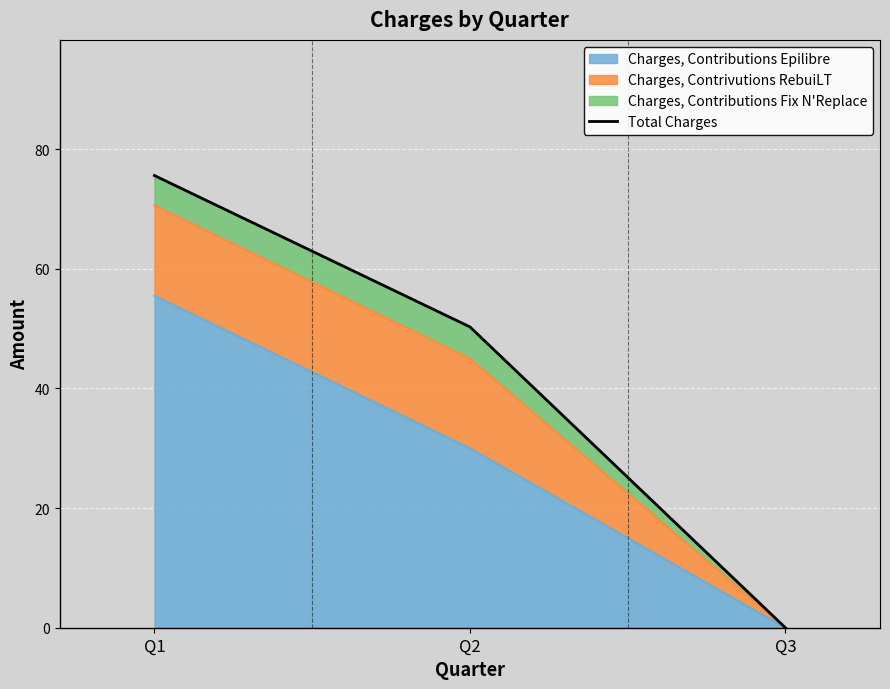

The chart shows a value of 26.6 at Q3. True or false?

False